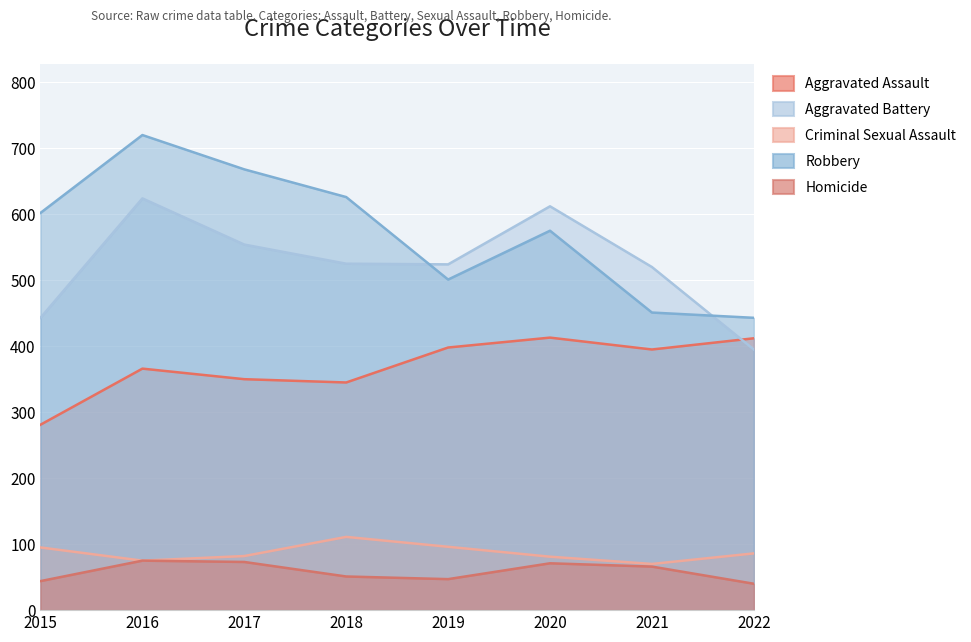

At which label does Homicide first exceed 66?

2016